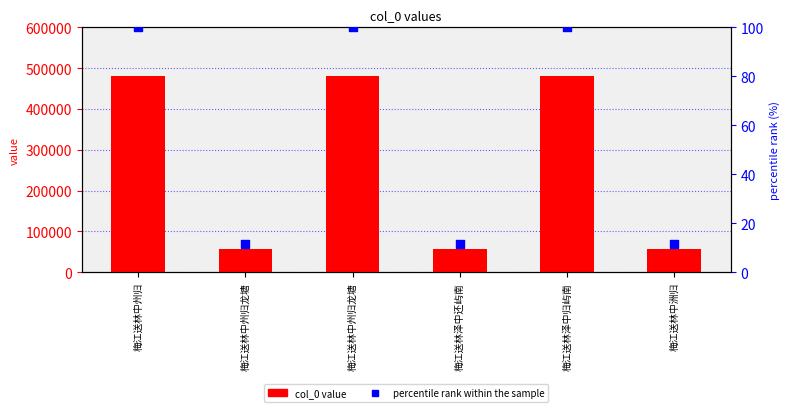

Which series has the largest Y range (max minus min)?

col_0 value